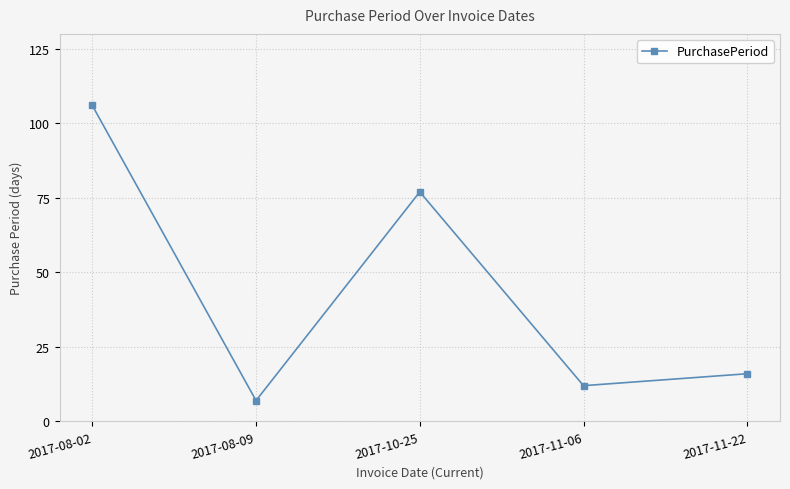

True or false: the data has more than 0 interior local peaks.

True